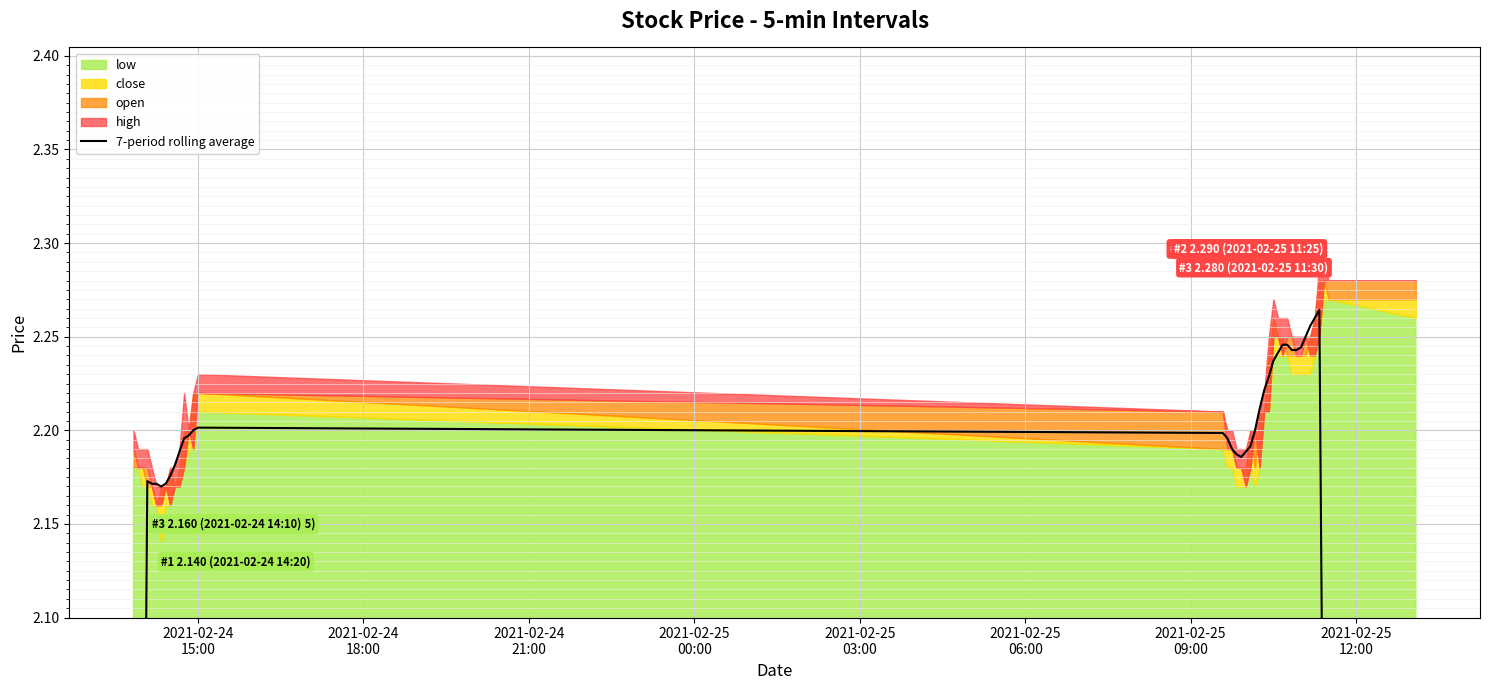

What is the maximum value shown in the chart?

2.3